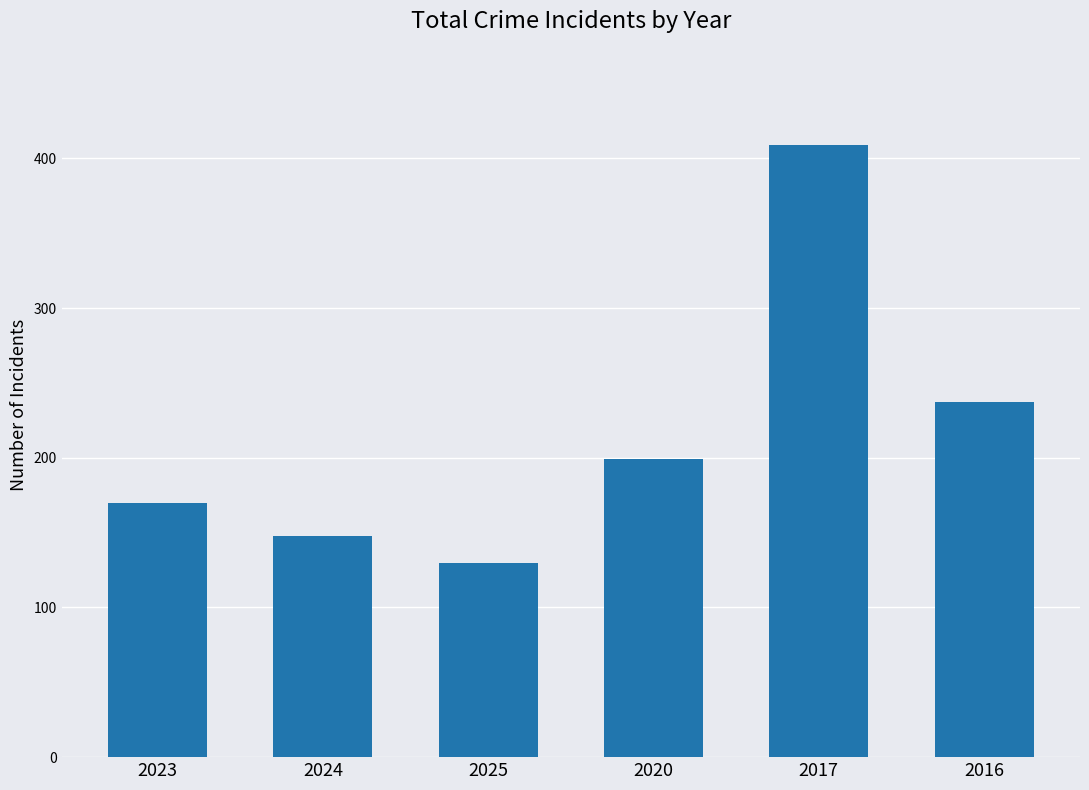

What is the average value?

216